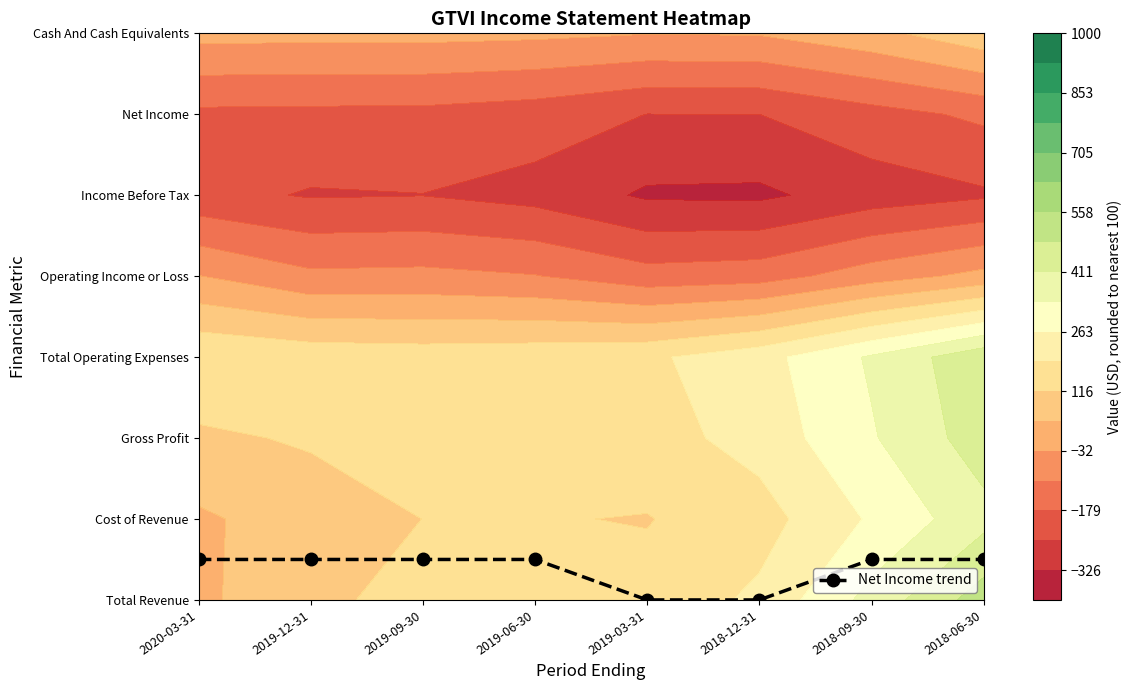

At which category does the chart reach its peak across all series?

2020-03-31